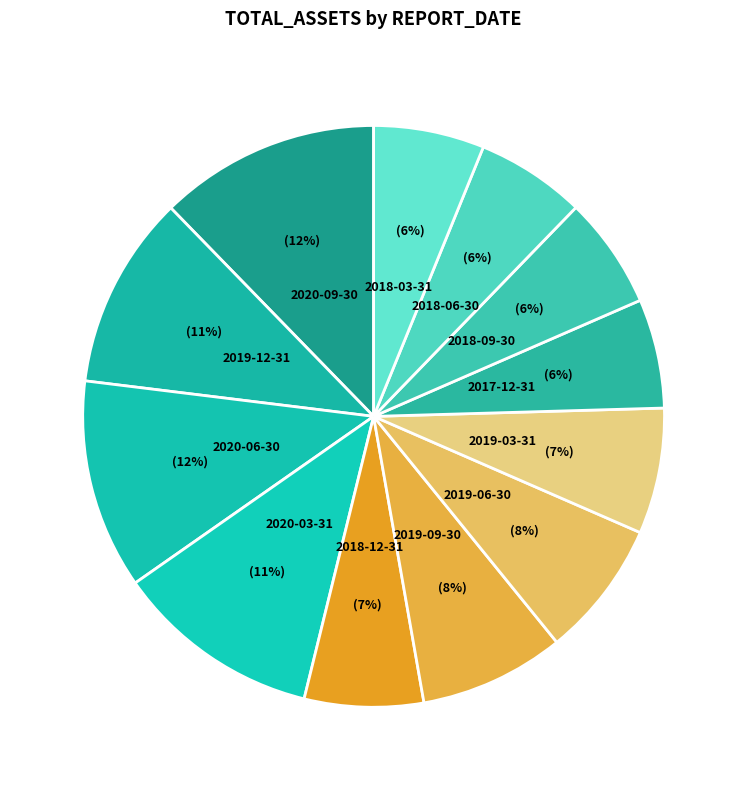

How many segments does this pie chart have?

12